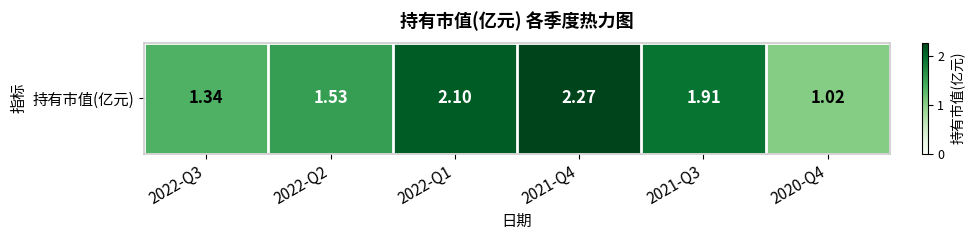

Rank the categories by value from lowest to highest.

2020-Q4, 2022-Q3, 2022-Q2, 2021-Q3, 2022-Q1, 2021-Q4